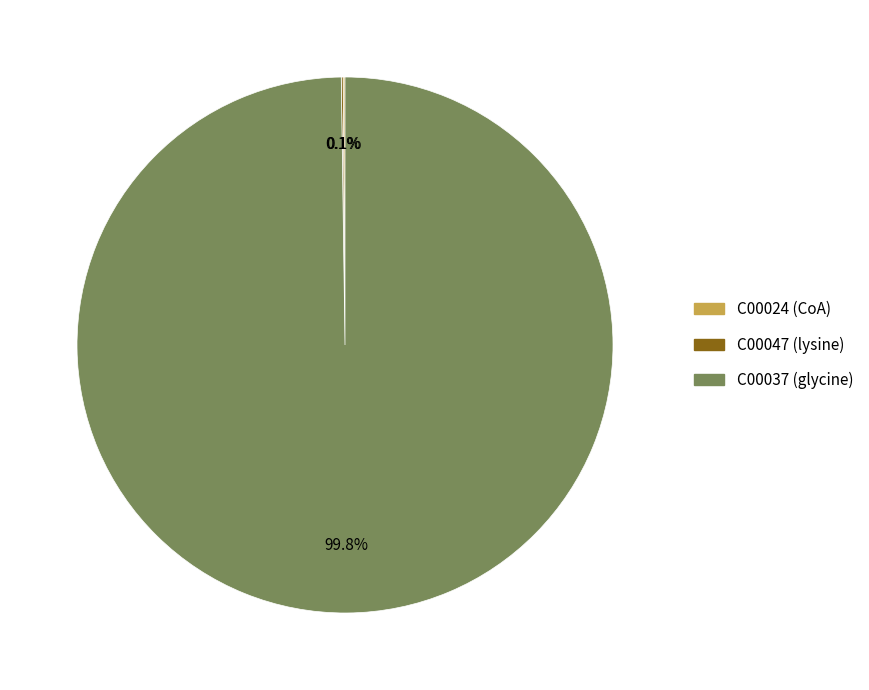

What percentage is NOT represented by C00037?

0.2%